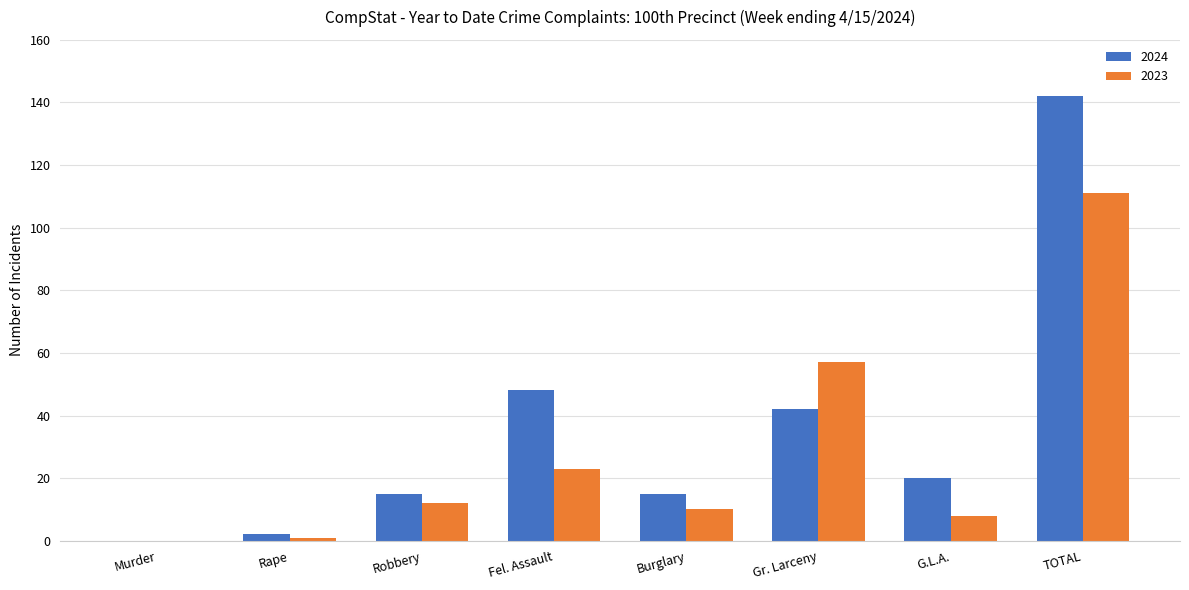

Is it true that 2024 equals 10 at G.L.A.?

False